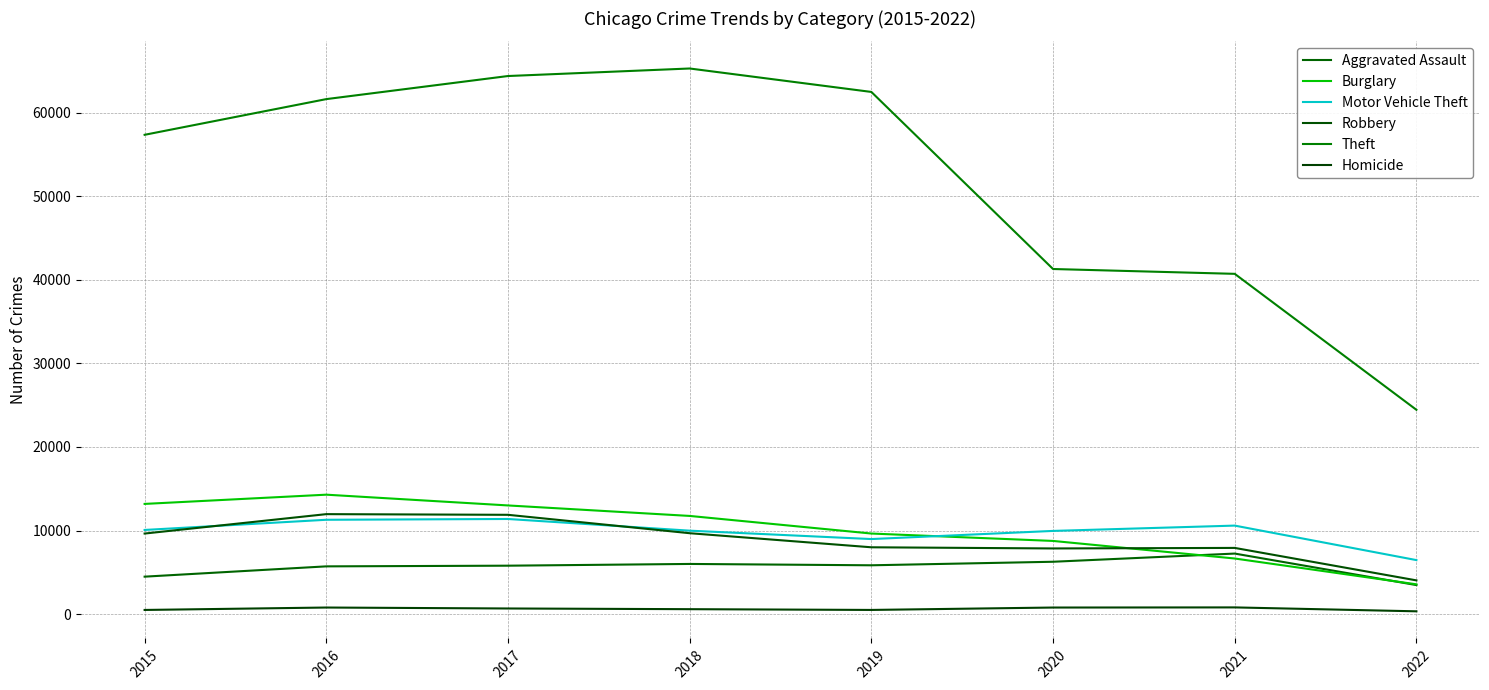

What is the difference between the highest and lowest values at 2022?

24111